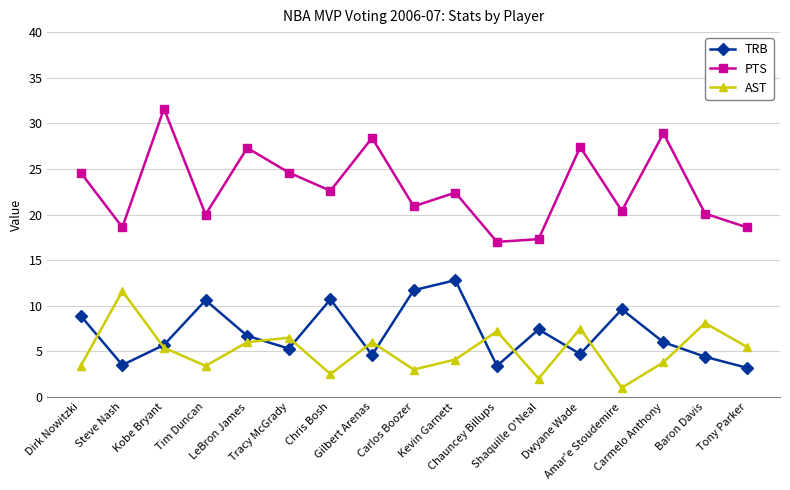

How many lines are shown in the chart?

3